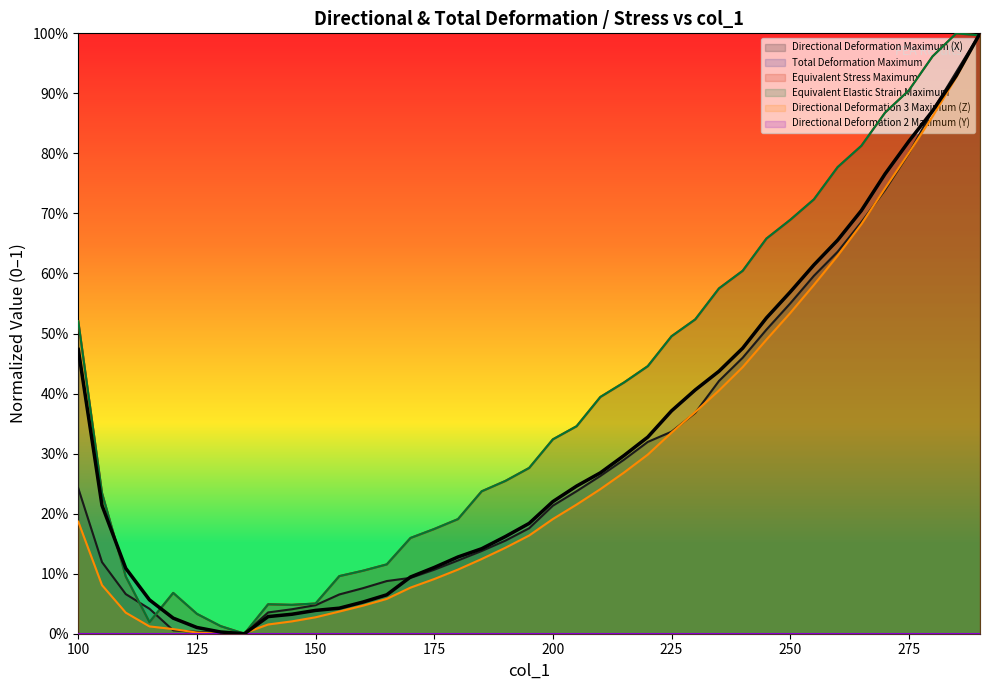

Rank the series at 110 from highest to lowest value.

Total Deformation Maximum, Equivalent Elastic Strain Maximum, Equivalent Stress Maximum, Directional Deformation Maximum (X), Directional Deformation 3 Maximum (Z)